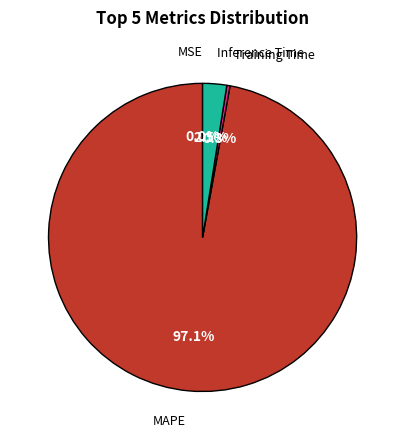

Do Training Time and Inference Time together represent more than half of the pie?

No